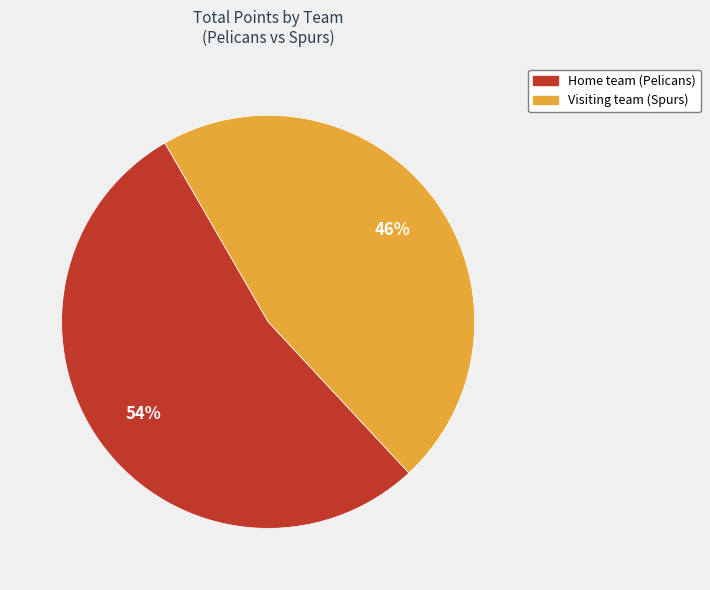

Count the number of slices in the pie.

2